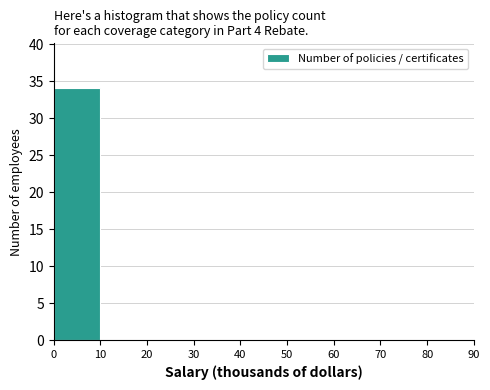

Reading left to right, transcribe this chart: for each bar, give the range it covers on the x-axis and its height. The values are not printed on the chart, so give them approximately, as read against the axis.

0 to 10: 34
10 to 20: 0
20 to 30: 0
30 to 40: 0
40 to 50: 0
50 to 60: 0
60 to 70: 0
70 to 80: 0
80 to 90: 0